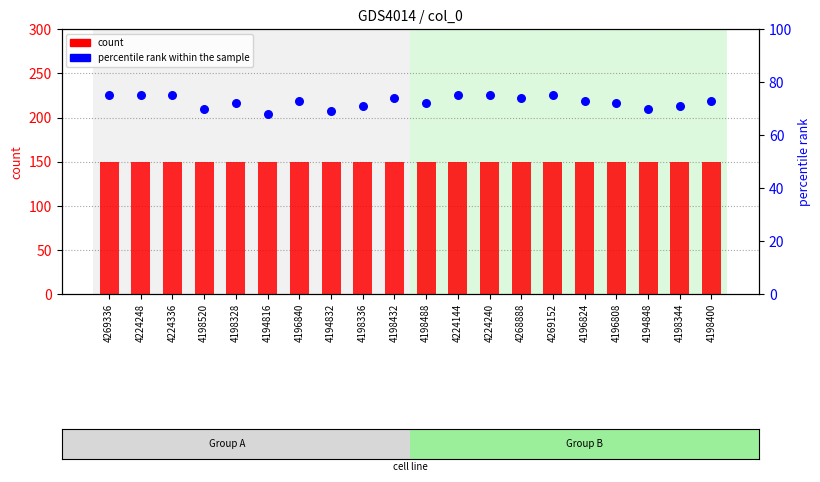

At how many categories does at least one series exceed 137?

20